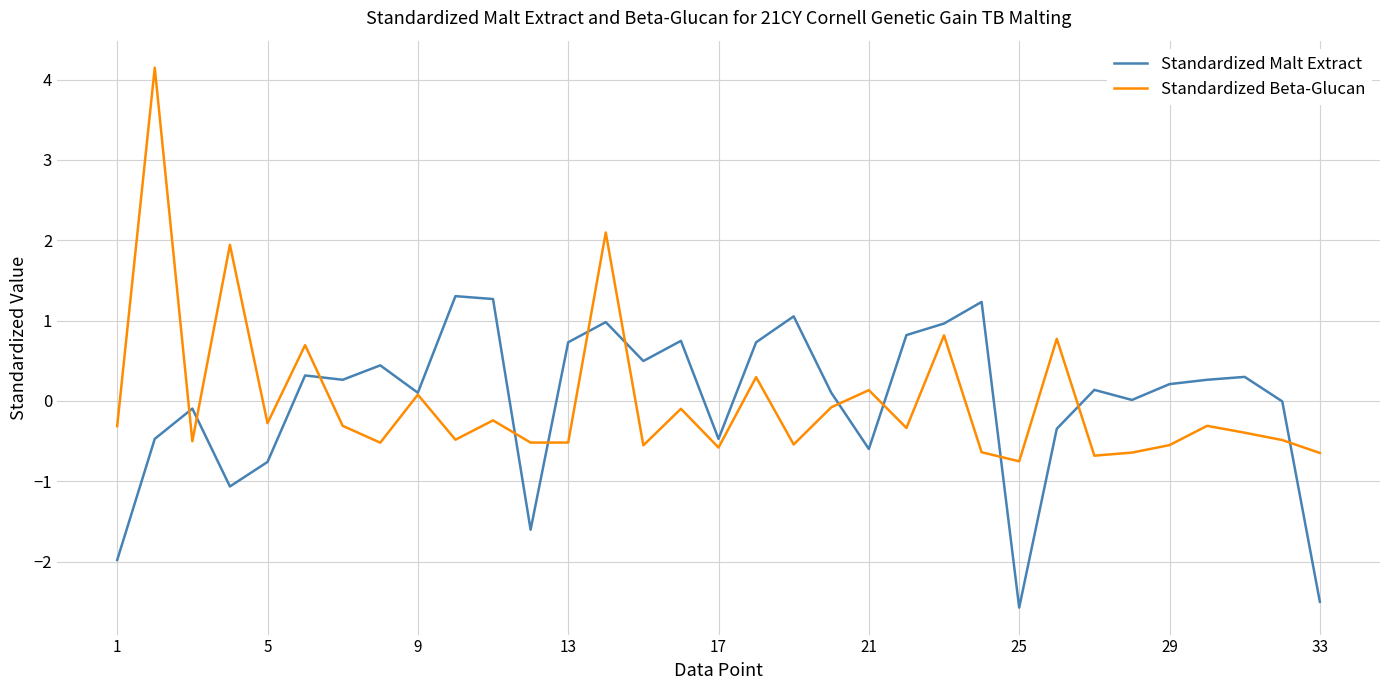

Which series has the widest spread of values?

Standardized Beta-Glucan